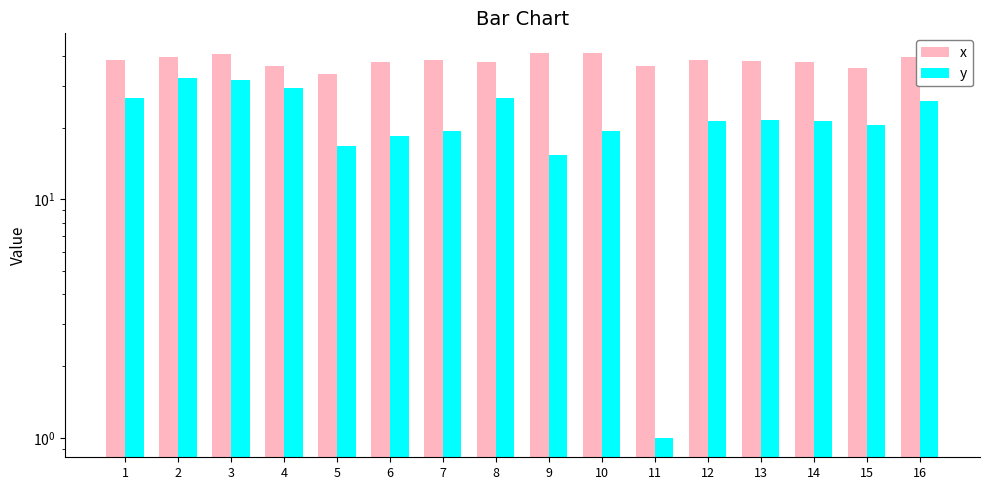

At which label is x closest to 37?

14